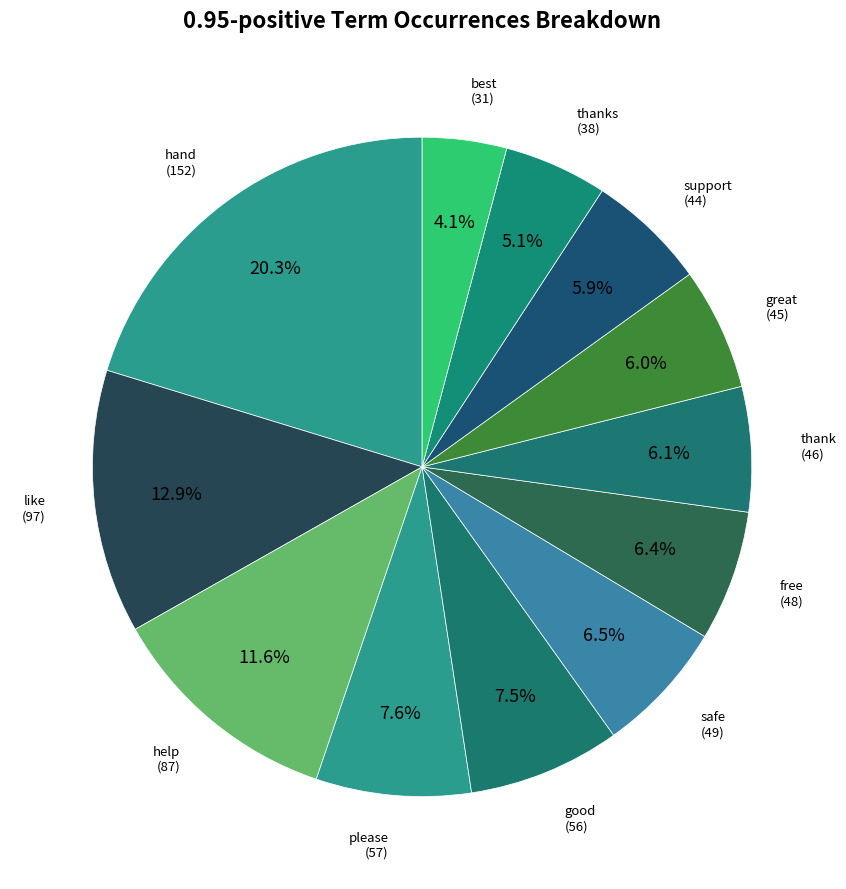

What is the ratio of the value at free to the value at like?

0.5